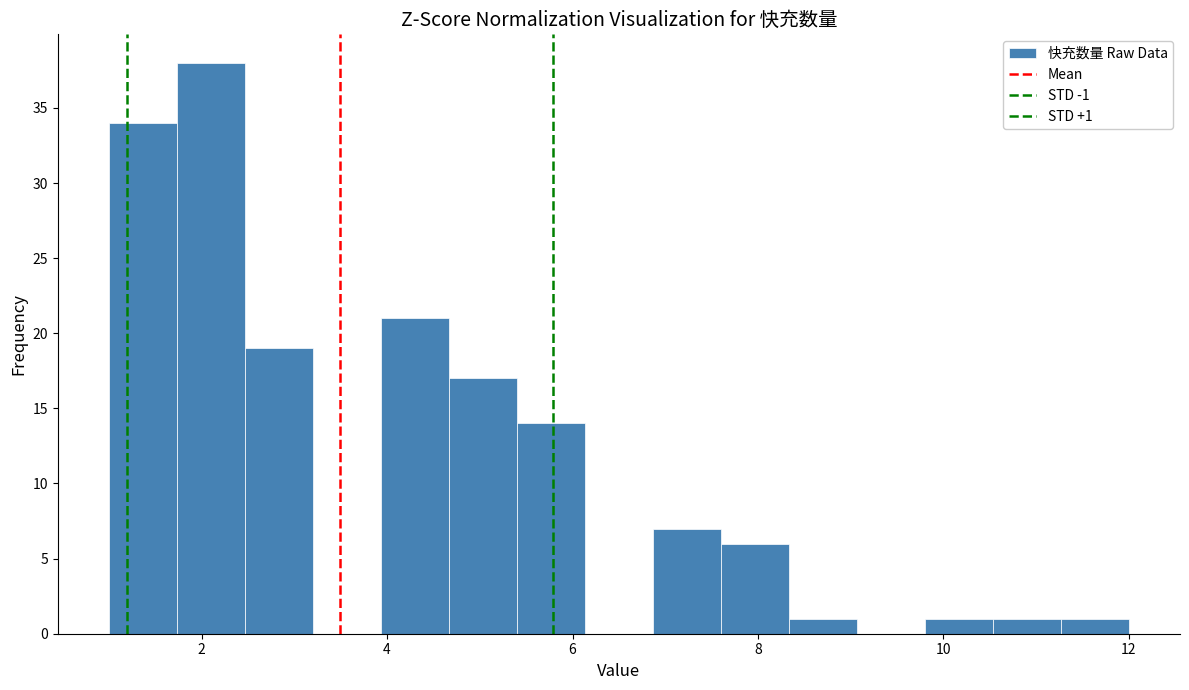

Read against the x-axis, roughly where is the centre of the tallest bar?

2.2